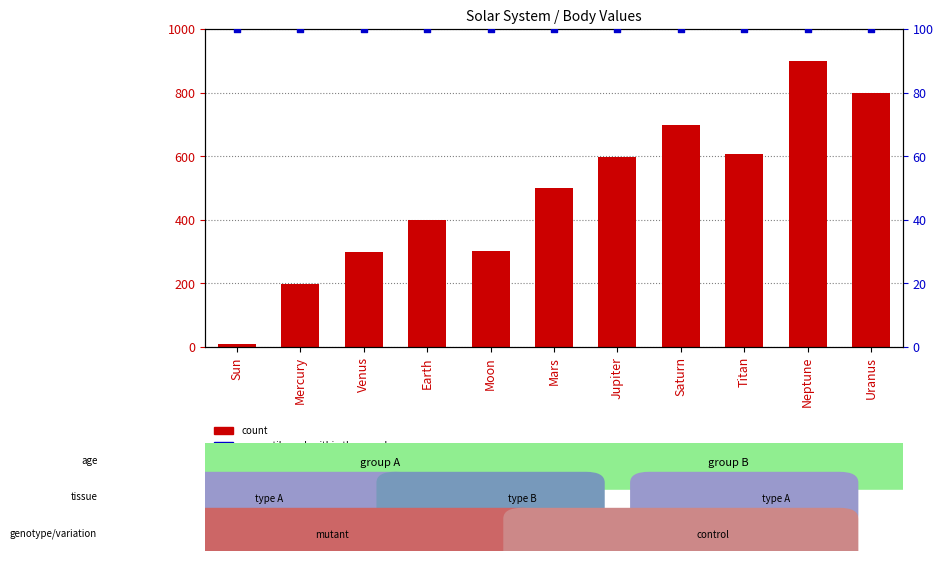

At which category is the sum across all series the highest?

Neptune